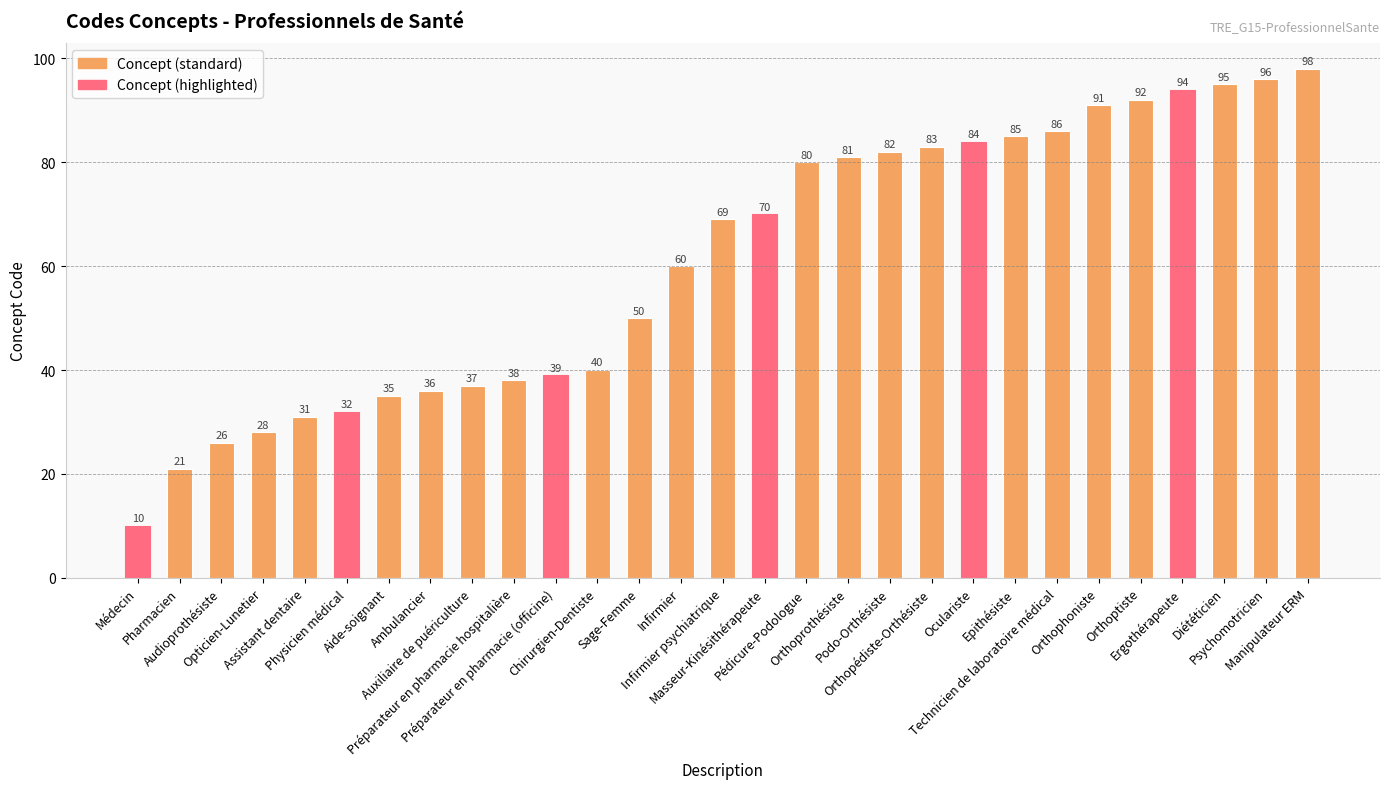

Between Orthopédiste-Orthésiste and Médecin, which is larger?

Orthopédiste-Orthésiste